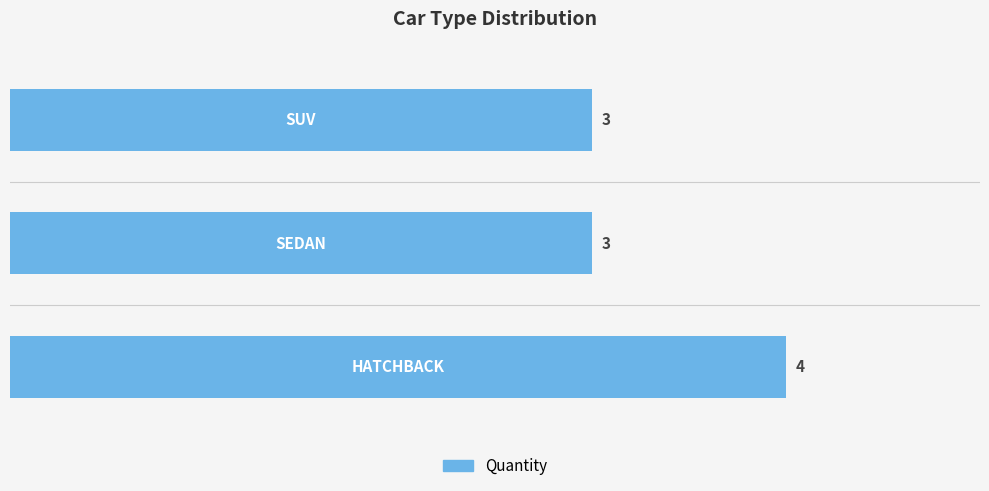

What is the average value?

3